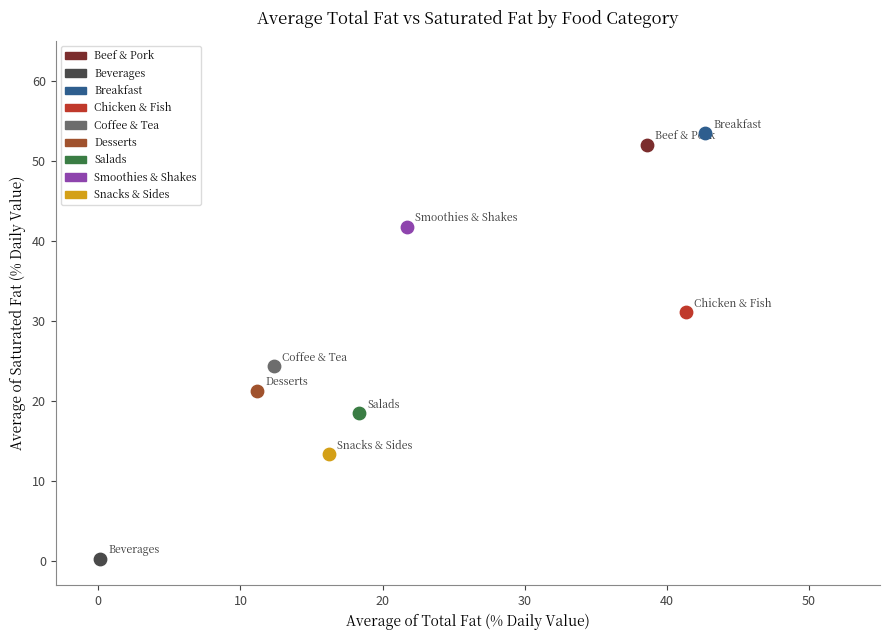

What are all the series names shown in the legend?

Beef & Pork, Beverages, Breakfast, Chicken & Fish, Coffee & Tea, Desserts, Salads, Smoothies & Shakes, Snacks & Sides